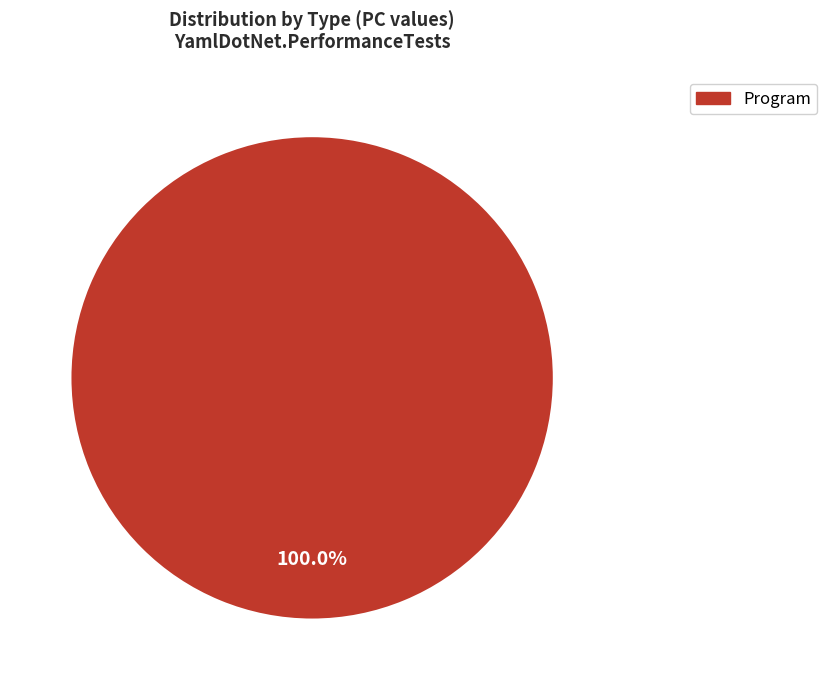

Is there a majority slice in this chart?

Yes